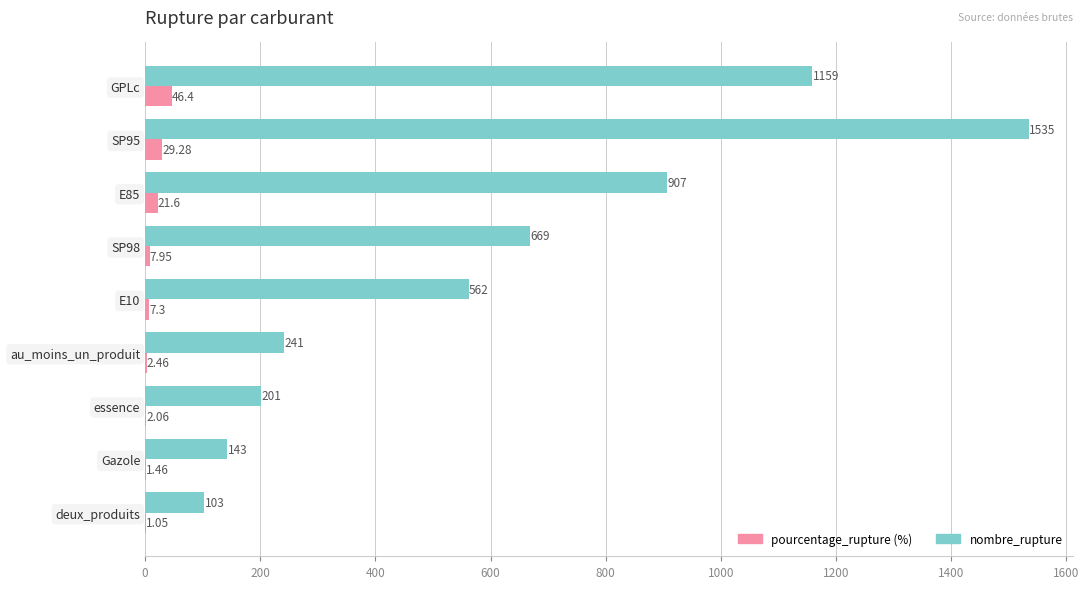

At which category is the sum across all series the highest?

SP95